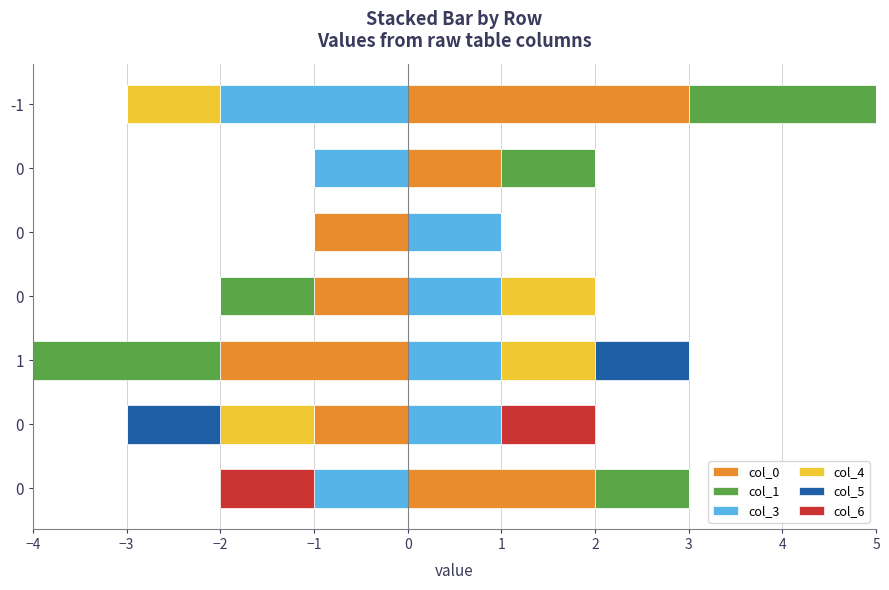

Which series has the largest total across all categories?

col_0